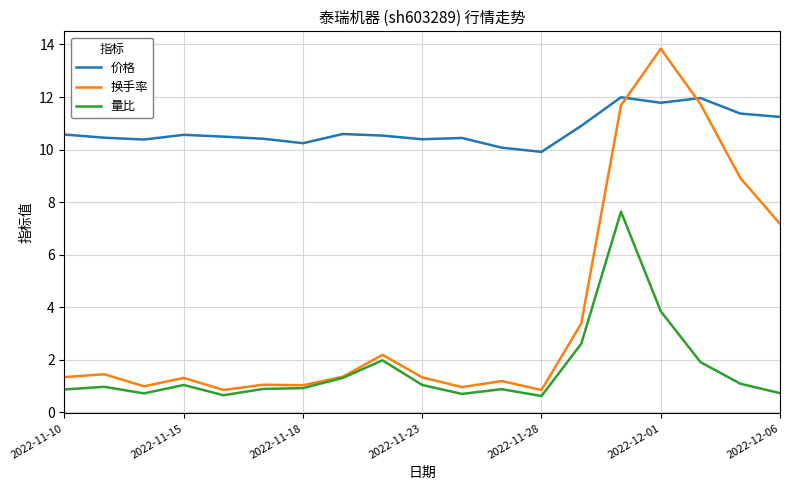

Rank the series by their average value, from highest to lowest.

价格, 换手率, 量比